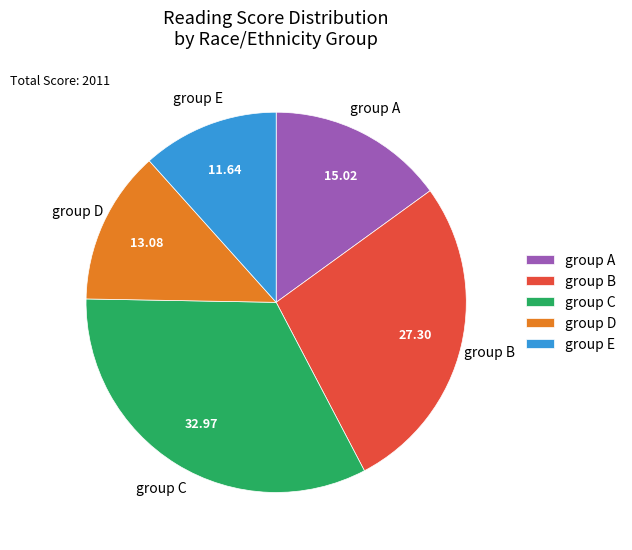

Count the number of slices in the pie.

5